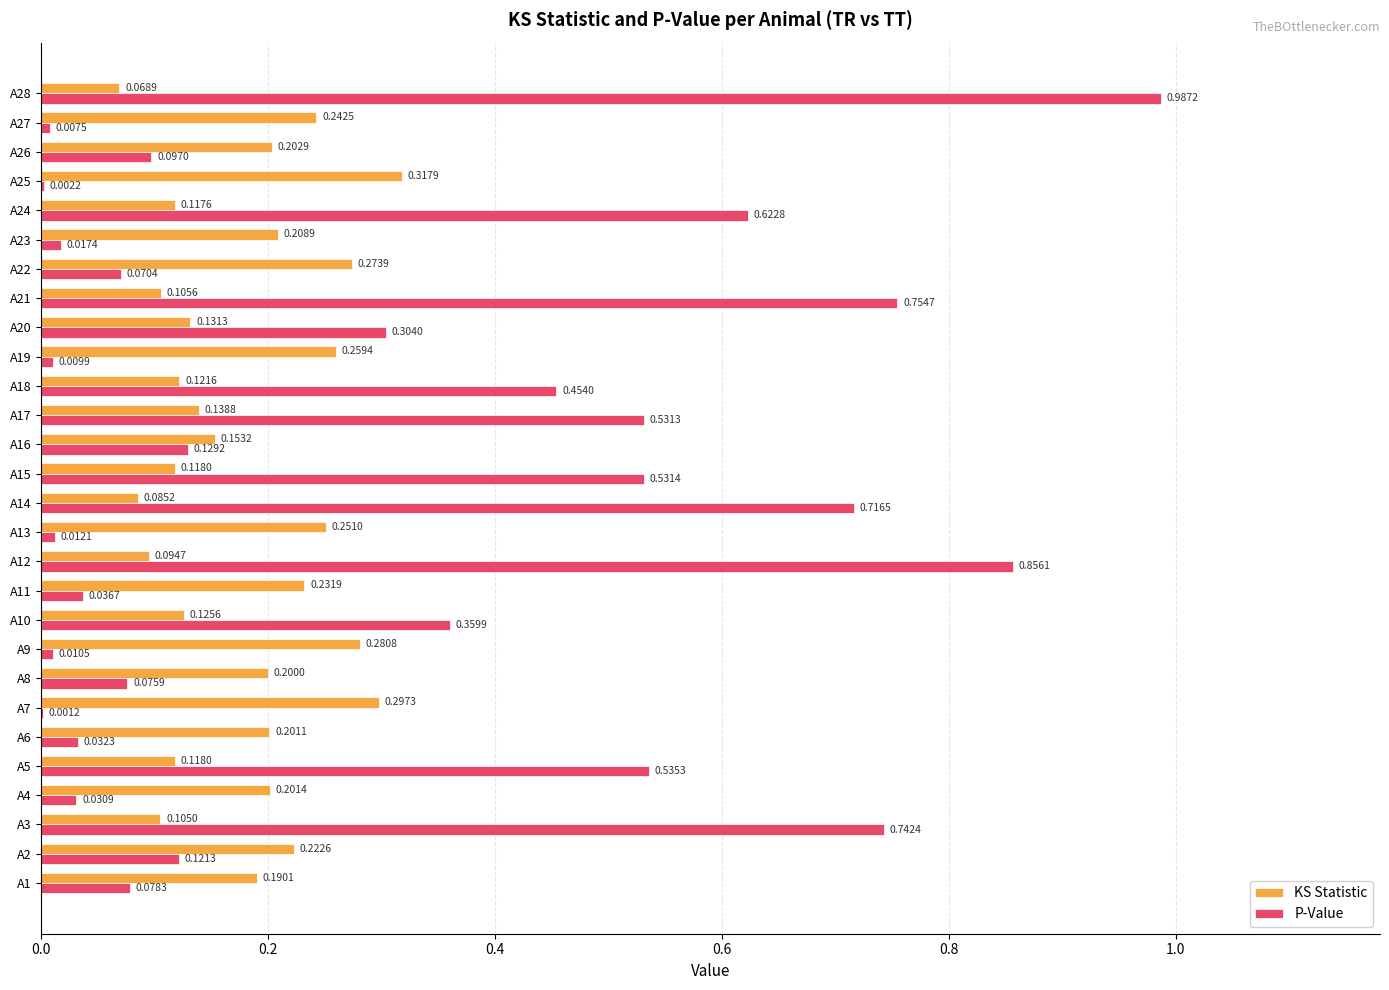

What is the sum of all KS Statistic values?

5.1